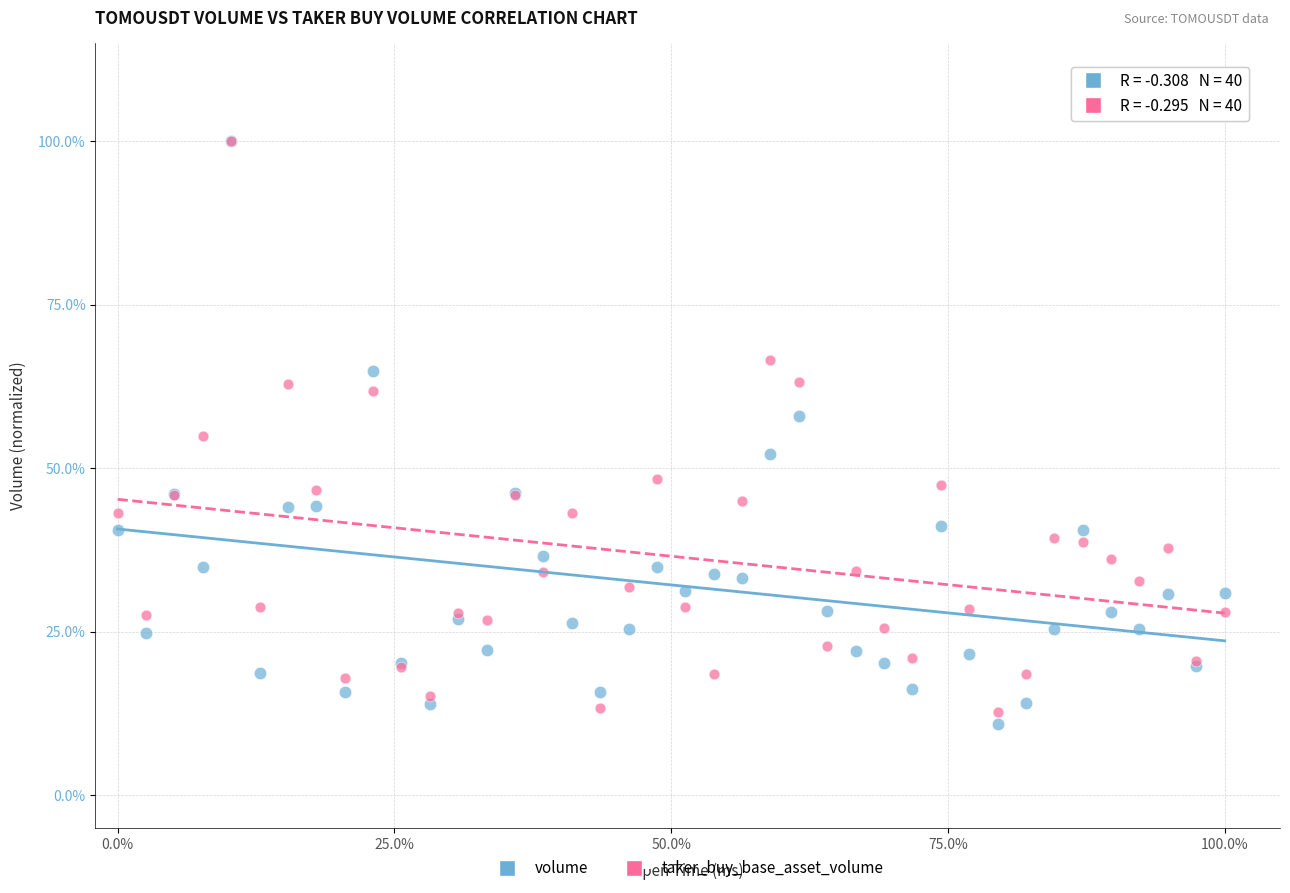

Which series reaches the minimum Y coordinate?

volume